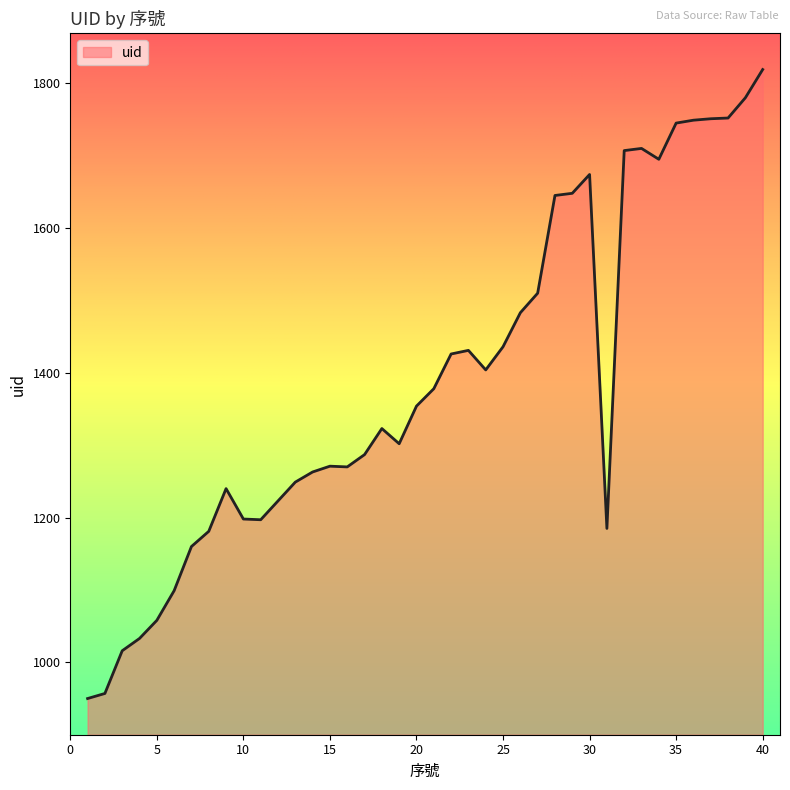

What is the minimum value shown in the chart?

950